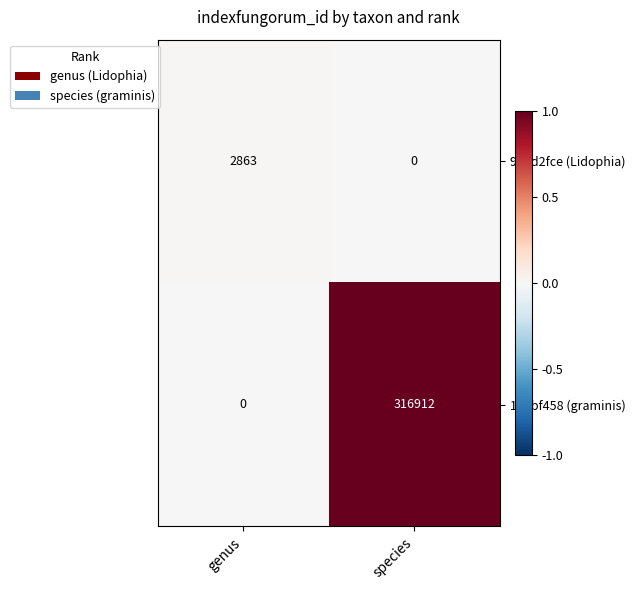

At which category does the chart reach its peak across all series?

species